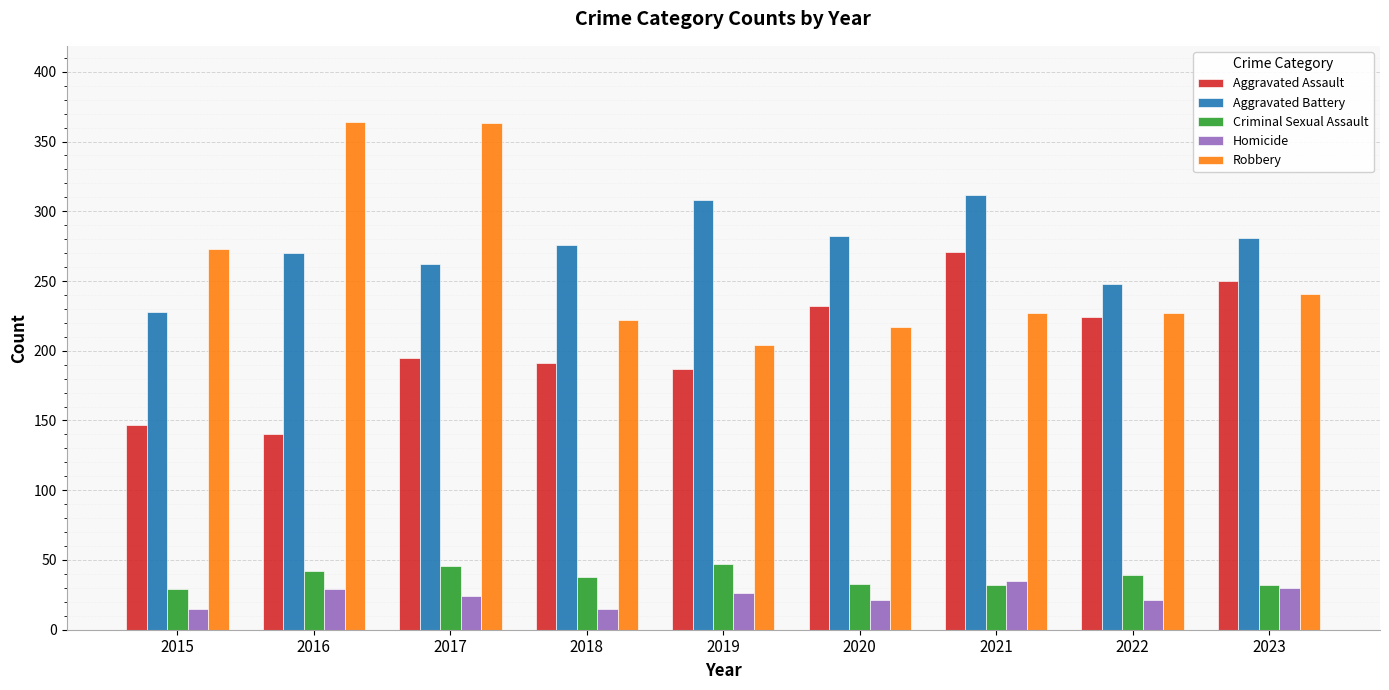

Does the chart contain stacked bars?

No